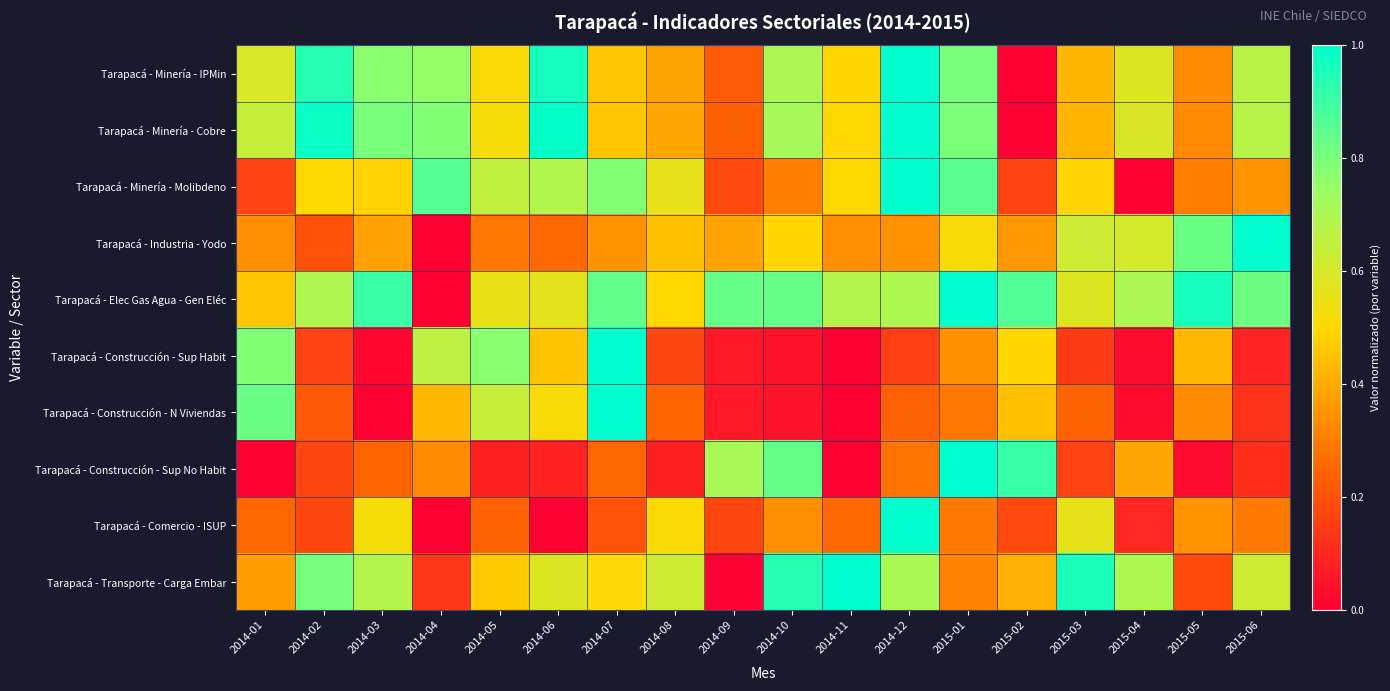

Rank the series at 2014-06 from lowest to highest value.

Tarapacá - Comercio - ISUP, Tarapacá - Construcción - Sup No Habit, Tarapacá - Industria - Yodo, Tarapacá - Construcción - Sup Habit, Tarapacá - Construcción - N Viviendas, Tarapacá - Elec Gas Agua - Gen Eléc, Tarapacá - Transporte - Carga Embar, Tarapacá - Minería - Molibdeno, Tarapacá - Minería - IPMin, Tarapacá - Minería - Cobre